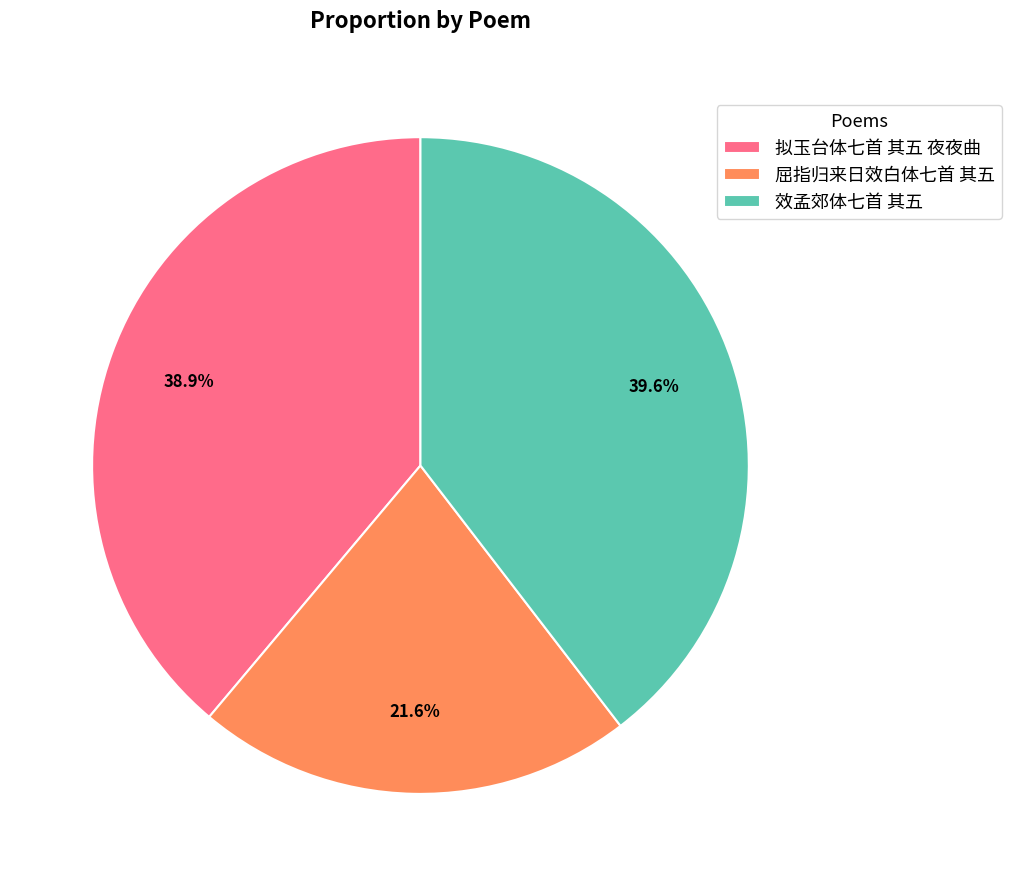

Which slice is the largest?

效孟郊体七首 其五